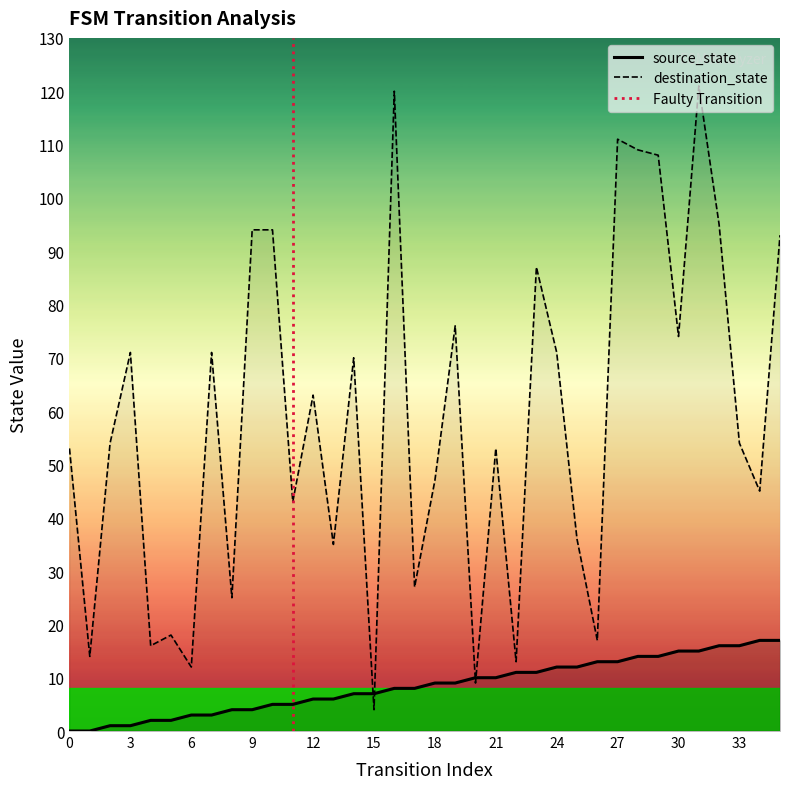

Is this an area chart (filled region under the line)?

No